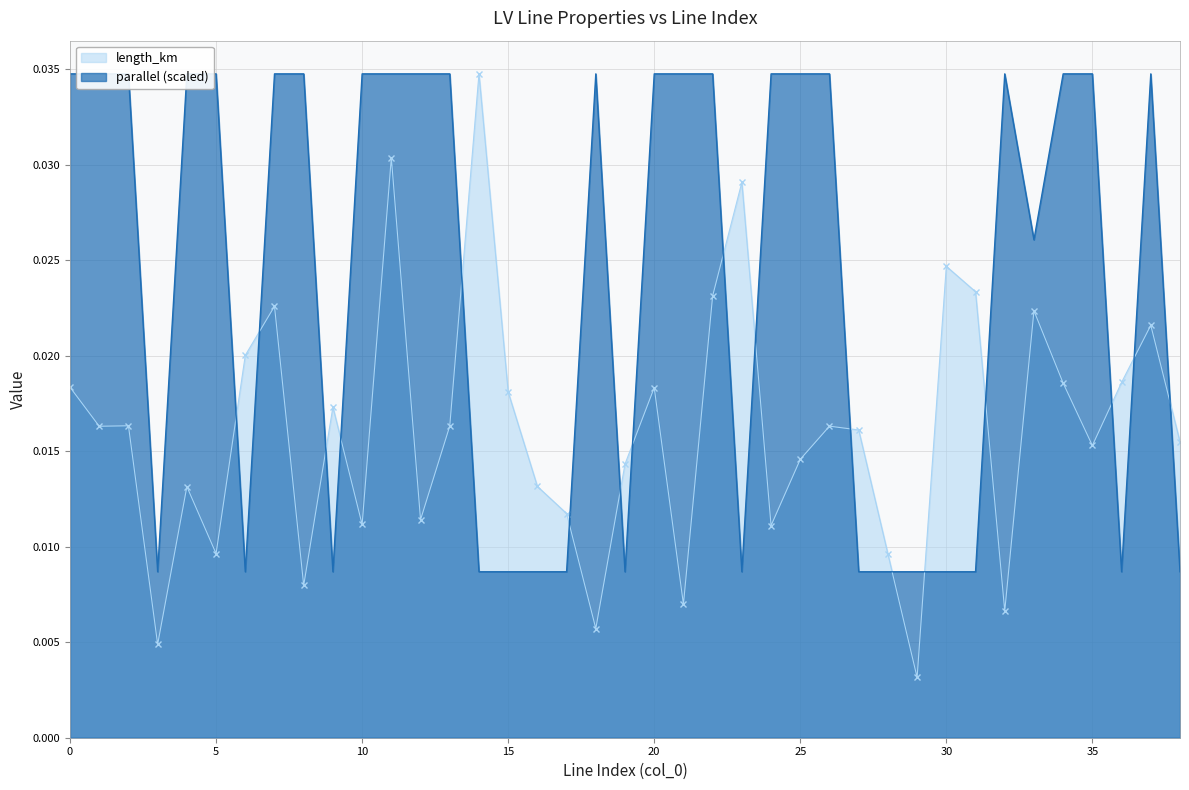

After their last crossing, which series has the higher values: length_km or parallel?

length_km